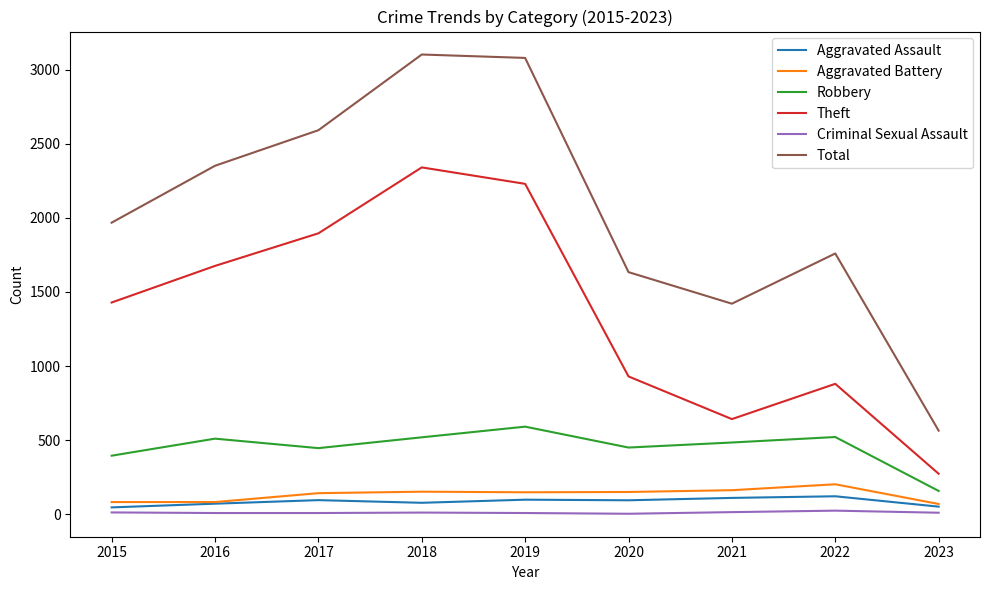

What is the average value of the Robbery series?

453